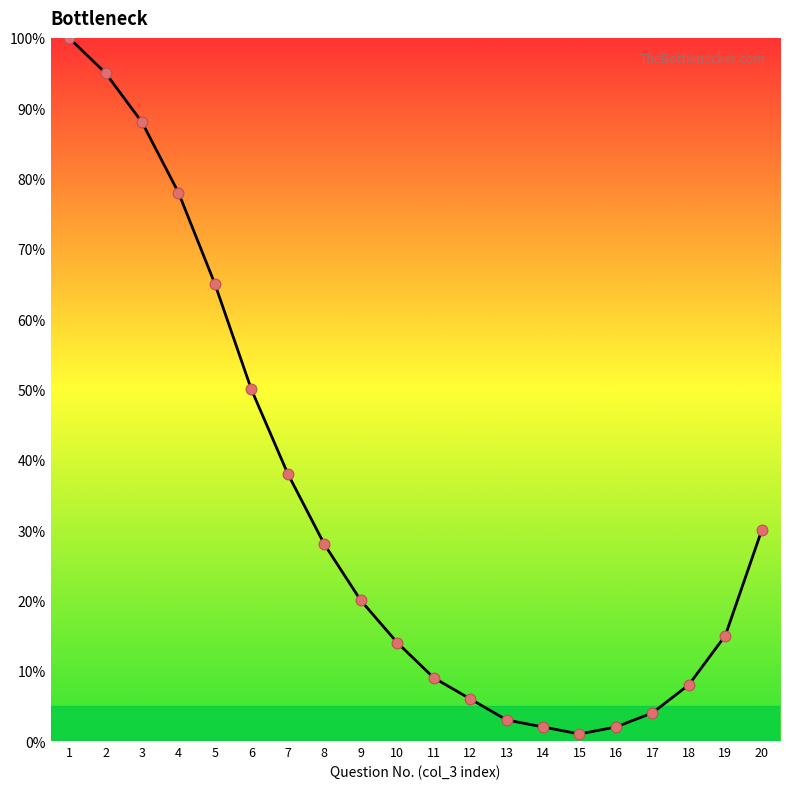

What is the change in value from 8 to 14?

-26